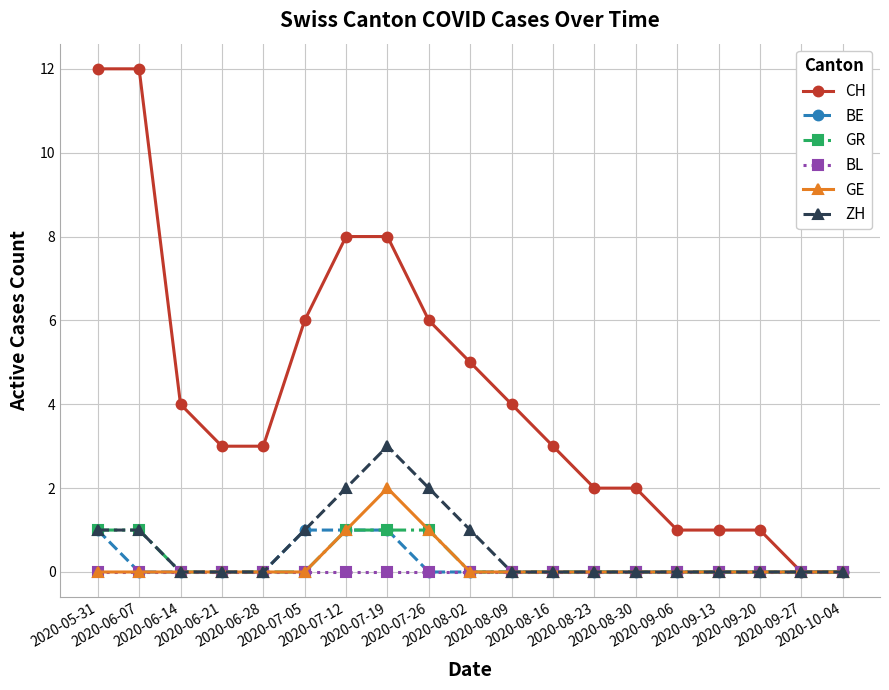

At how many categories does at least one series exceed 10?

2